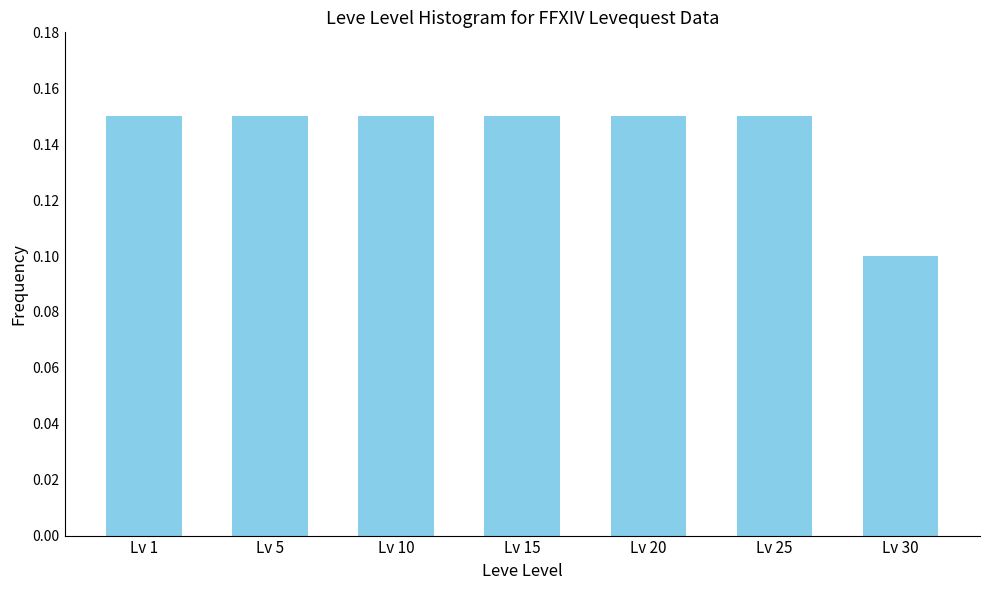

The chart shows a value of 0.3 at Lv 5. True or false?

False